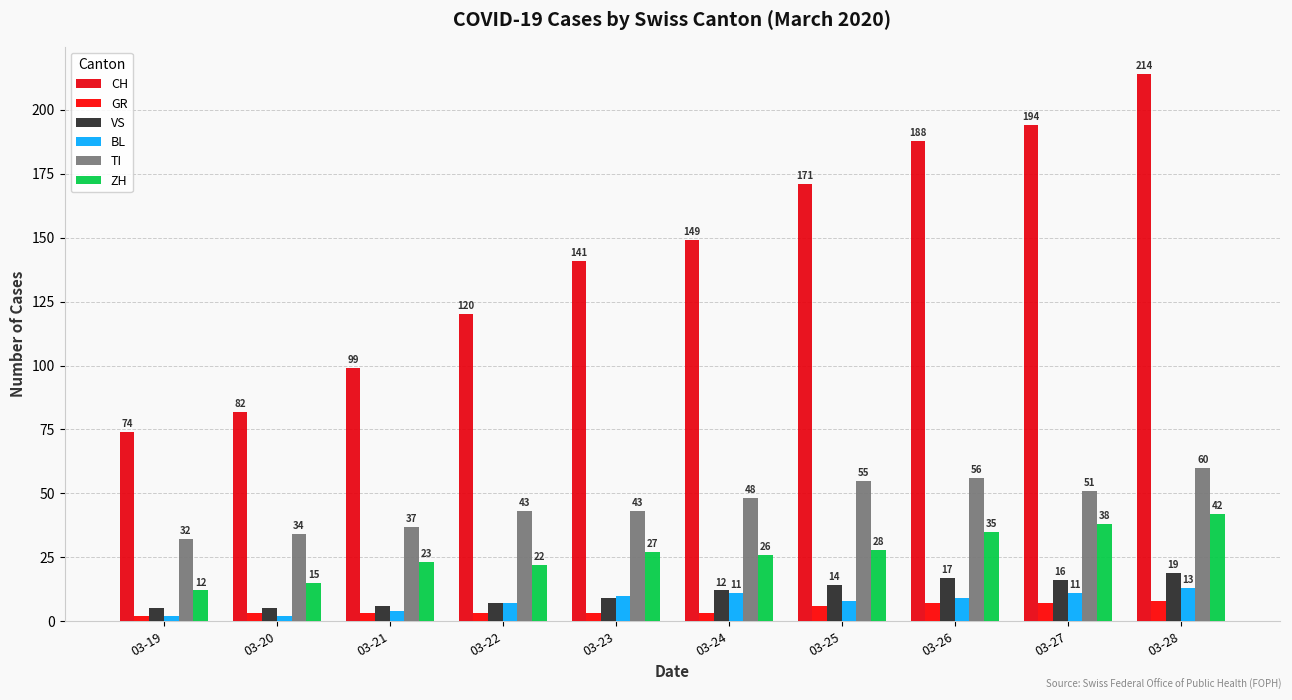

List the labels in order of TI value, smallest first.

03-19, 03-20, 03-21, 03-22, 03-23, 03-24, 03-27, 03-25, 03-26, 03-28